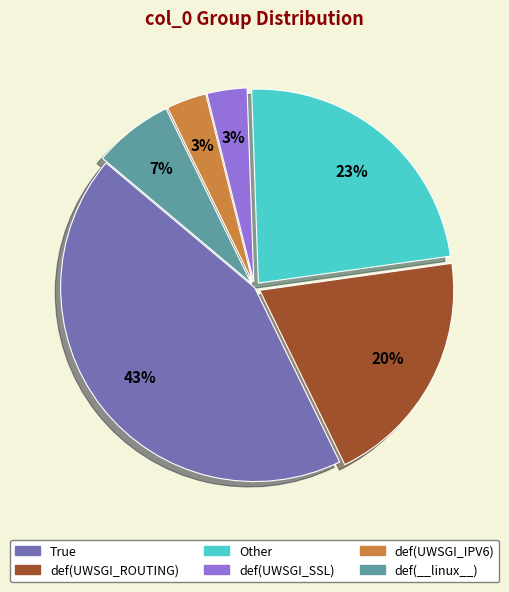

To the nearest percent, what is the difference between the largest and smallest slice percentages?

40%